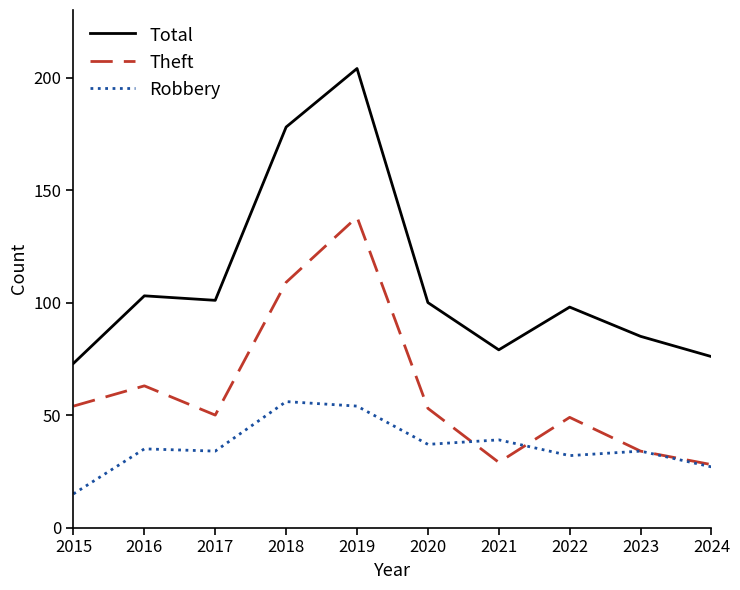

What is the total value across all series at 2015?

142